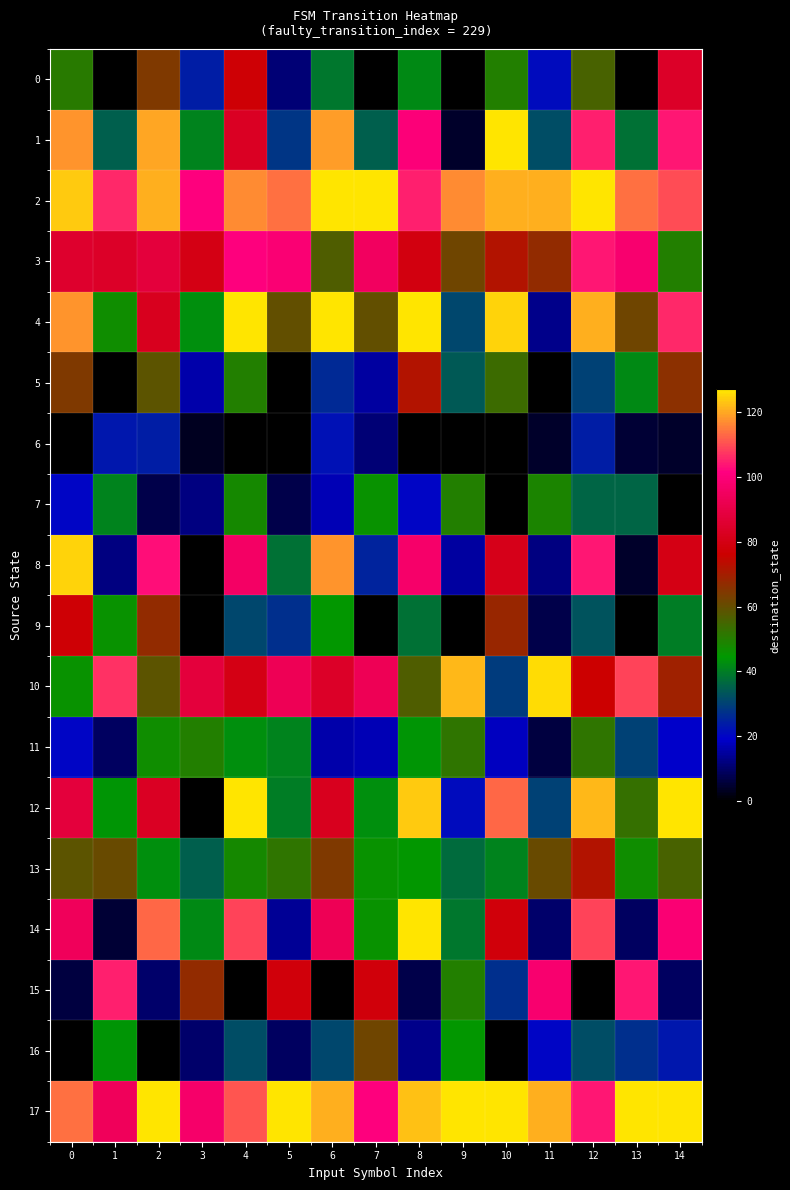

Which series has the widest spread of values?

12